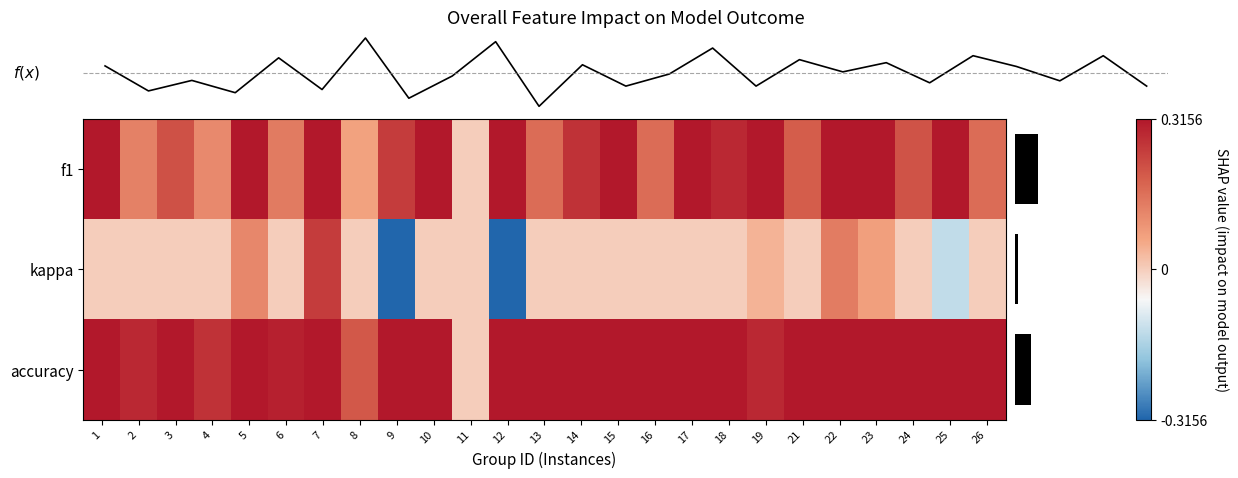

Is the value of row_2 at 19 greater than the value of row_0 at 15?

No